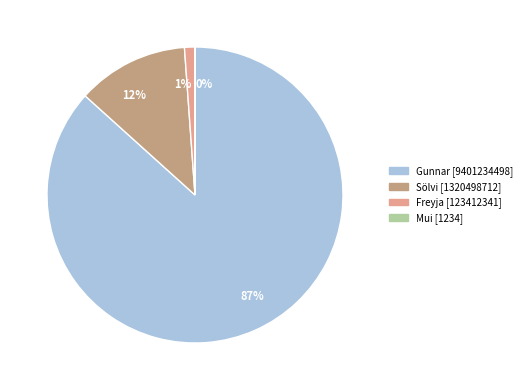

True or false: Freyja accounts for 9% of the total.

False